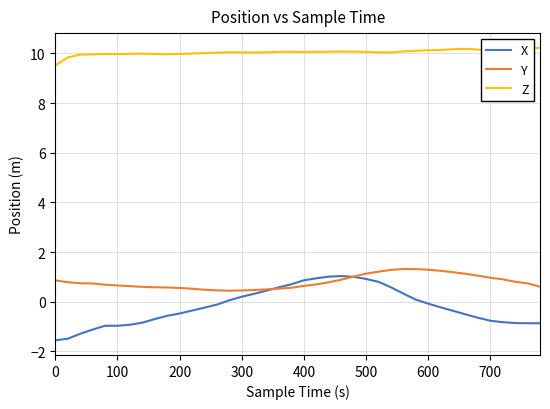

True or false: Y has more than 0 interior local peaks.

True